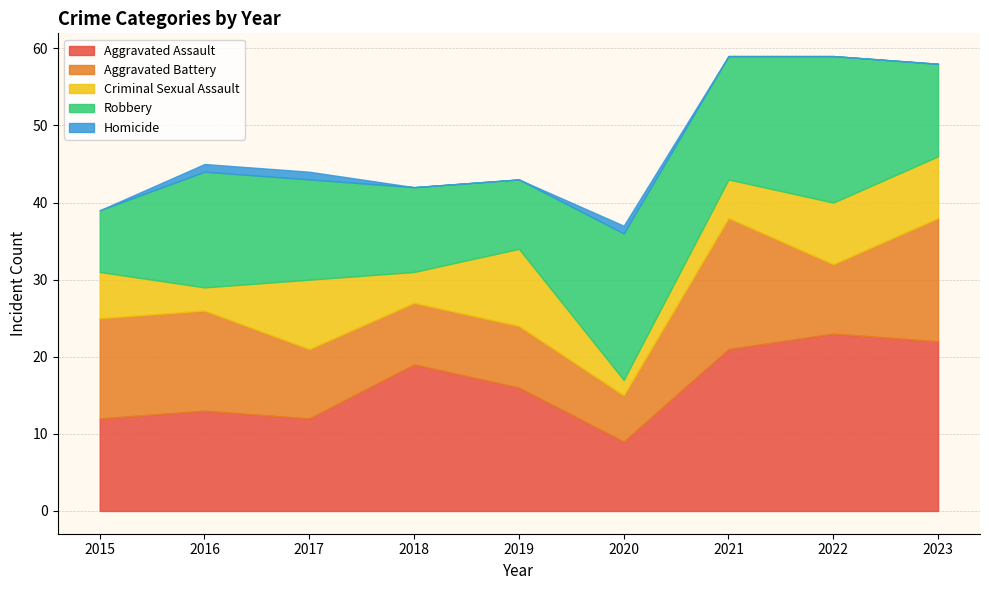

Which series has the widest spread of values?

Aggravated Assault